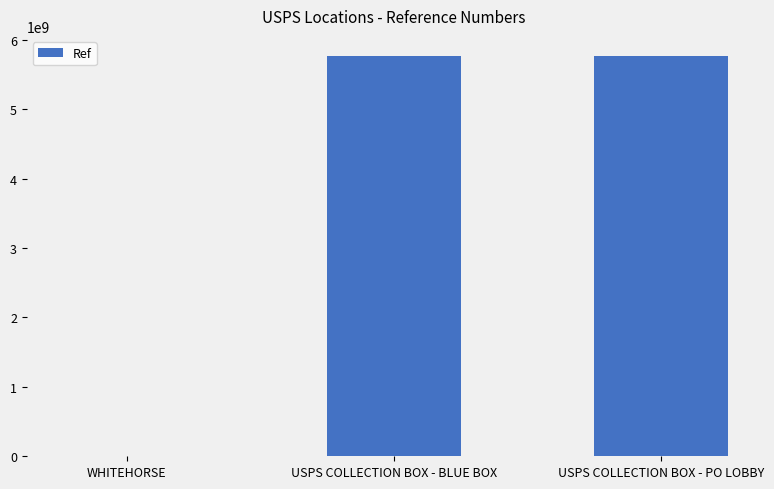

What is the sum of all values?

11533587558